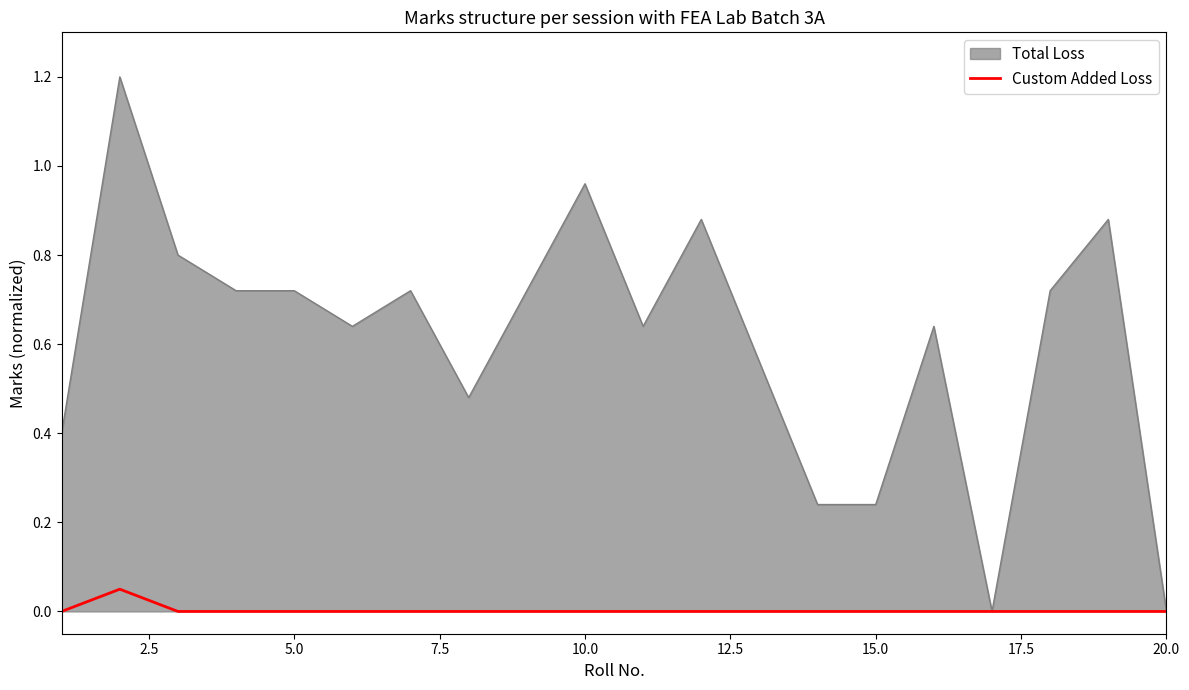

Which series has the largest total across all categories?

Total Loss